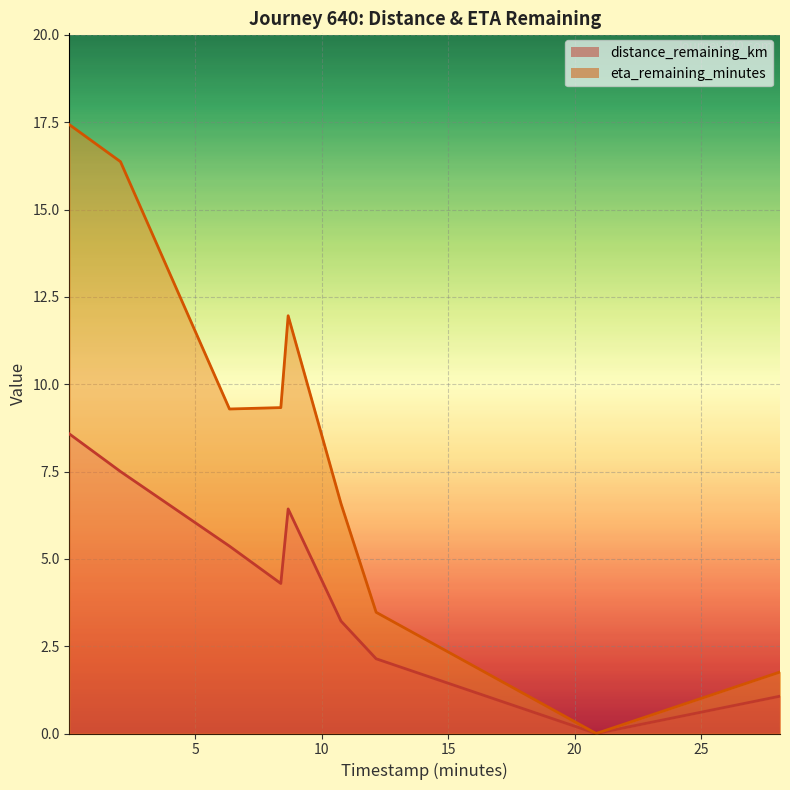

Between 28.12 and 2.04, which is larger?

2.04